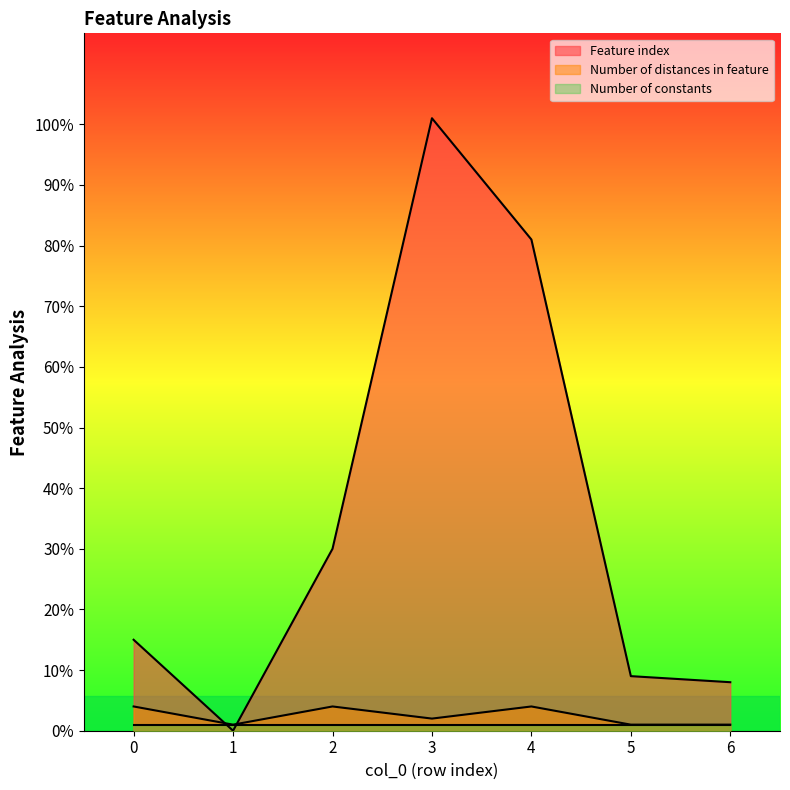

Is the value of Number of distances in feature at 2 greater than the value of Feature index at 2?

No